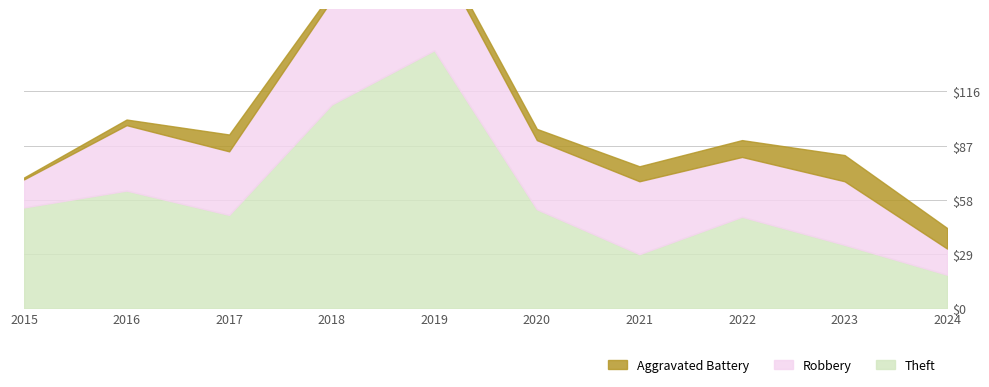

What is the approximate value of Robbery at 2018?

56